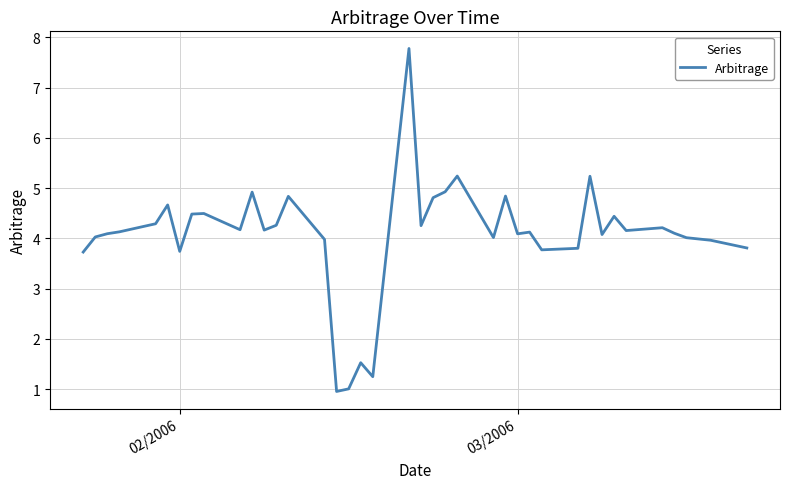

Count the number of categories in the chart.

40